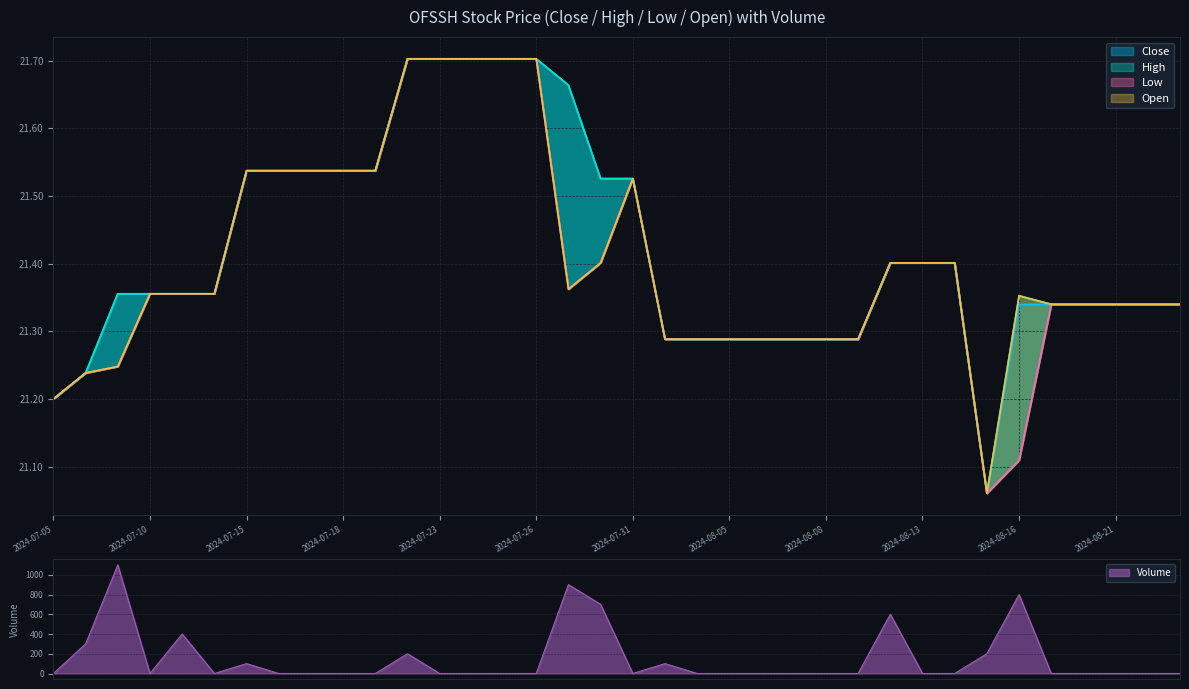

What is the average value of the Volume series?

150